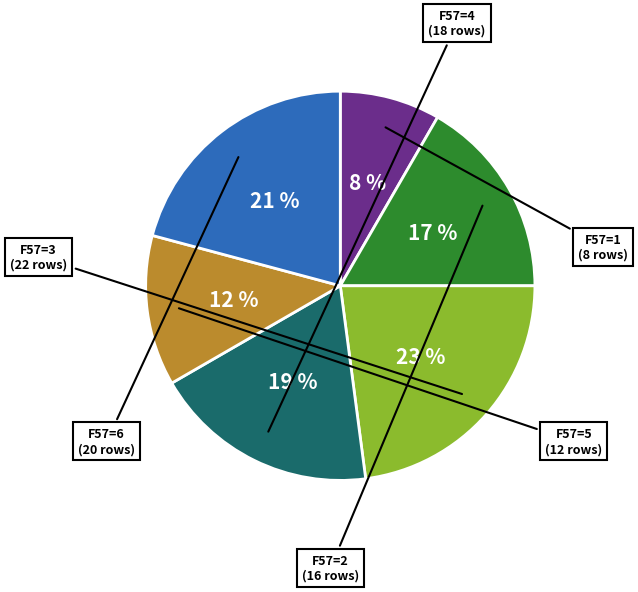

To the nearest percent, what is the difference between the largest and smallest slice percentages?

15%